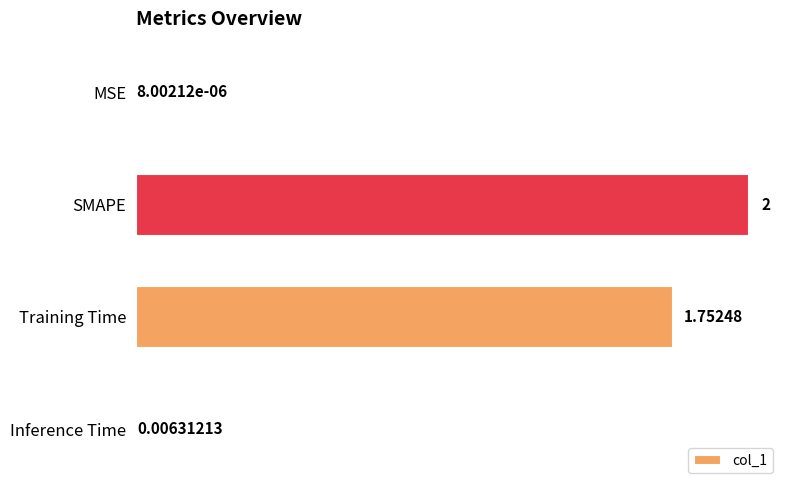

Where is the data nearest to the value 1?

Training Time